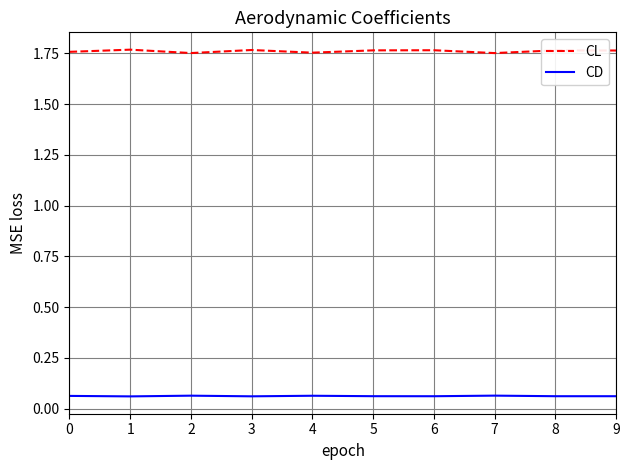

True or false: CL has a value of 2.7 at 0.

False